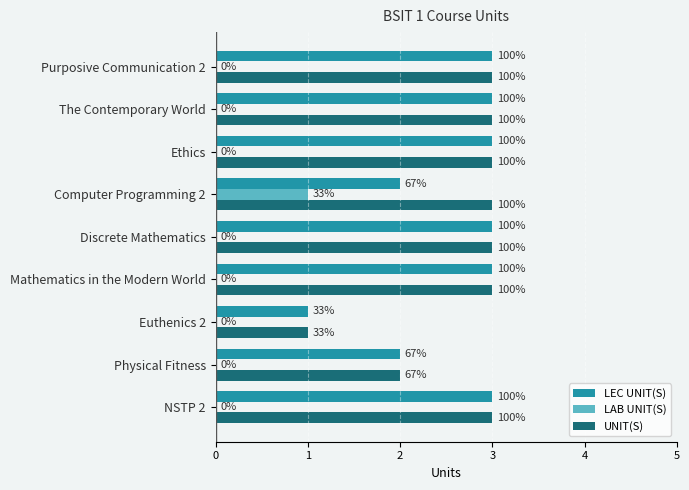

What are all the series names shown in the legend?

LEC UNIT(S), LAB UNIT(S), UNIT(S)